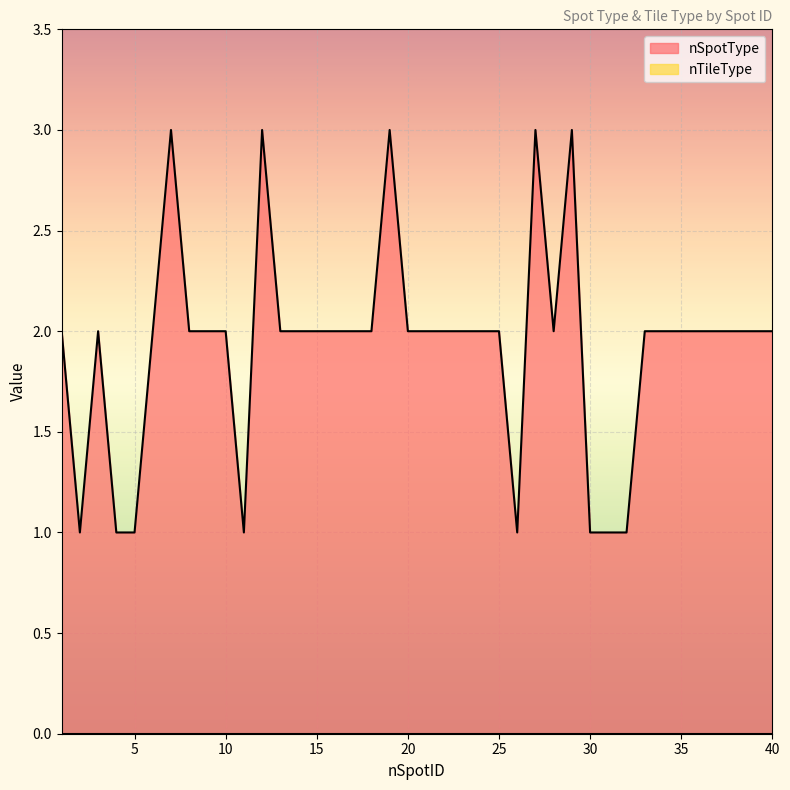

List the labels in order of value, largest first.

7, 12, 19, 27, 29, 1, 3, 6, 8, 9, 10, 13, 14, 15, 16, 17, 18, 20, 21, 22, 23, 24, 25, 28, 33, 34, 35, 36, 37, 38, 39, 40, 2, 4, 5, 11, 26, 30, 31, 32